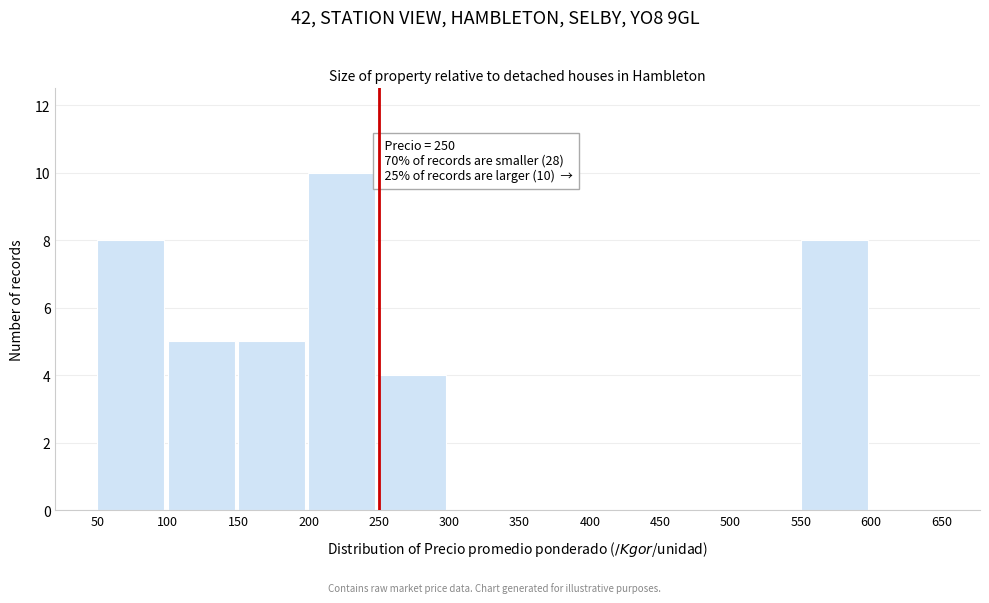

Which range on the x-axis has the tallest bar?

200 to 250